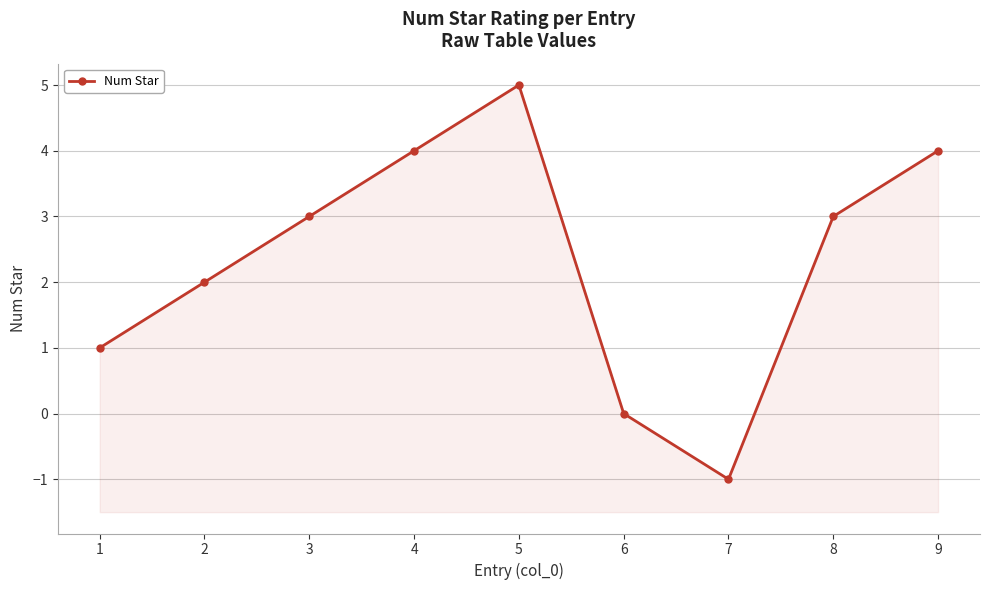

What is the difference between the second highest and minimum values?

5